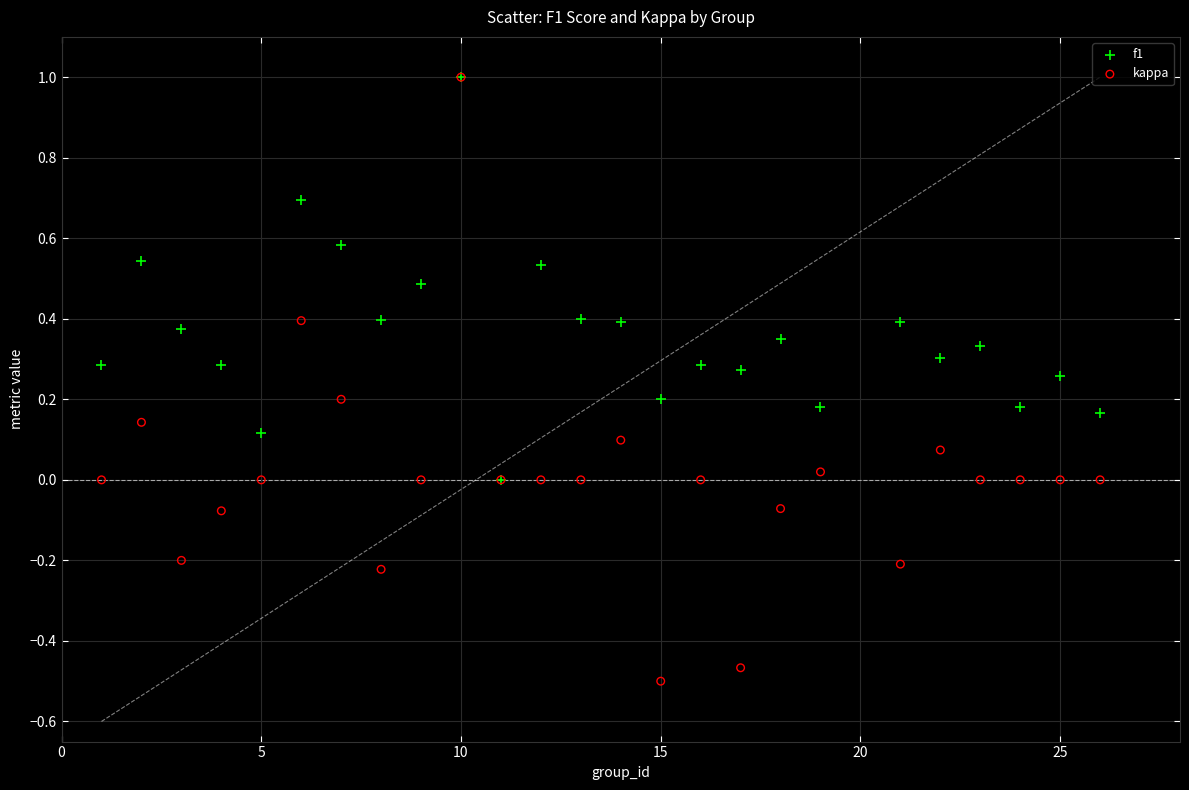

Which series has the largest Y range (max minus min)?

kappa